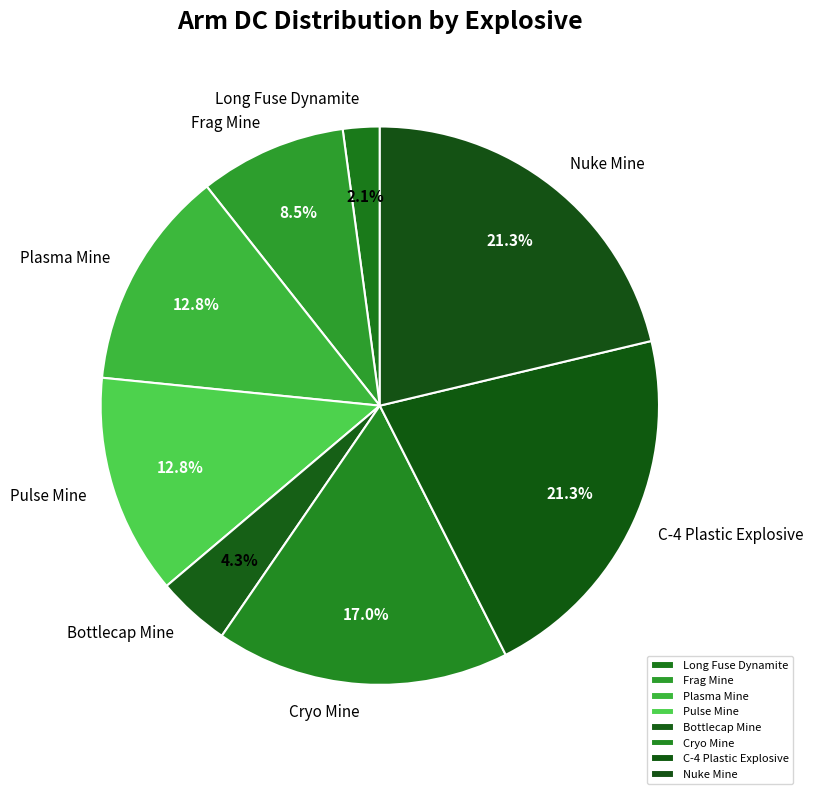

Is there a majority slice in this chart?

No